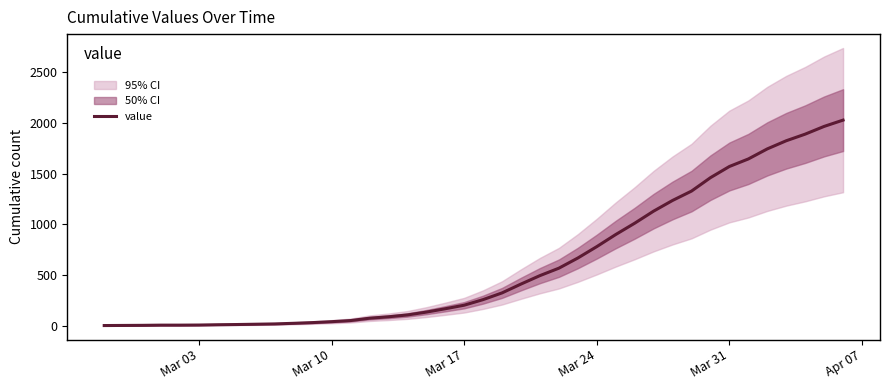

What is the highest value of the value series?

2026